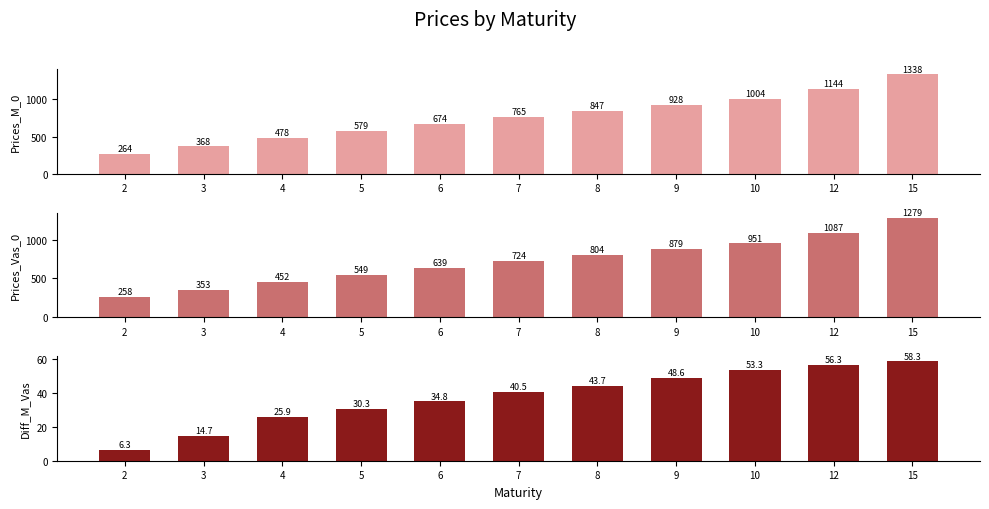

What are all the series names shown in the legend?

Prices_M_0, Prices_Vas_0, Diff_M_Vas